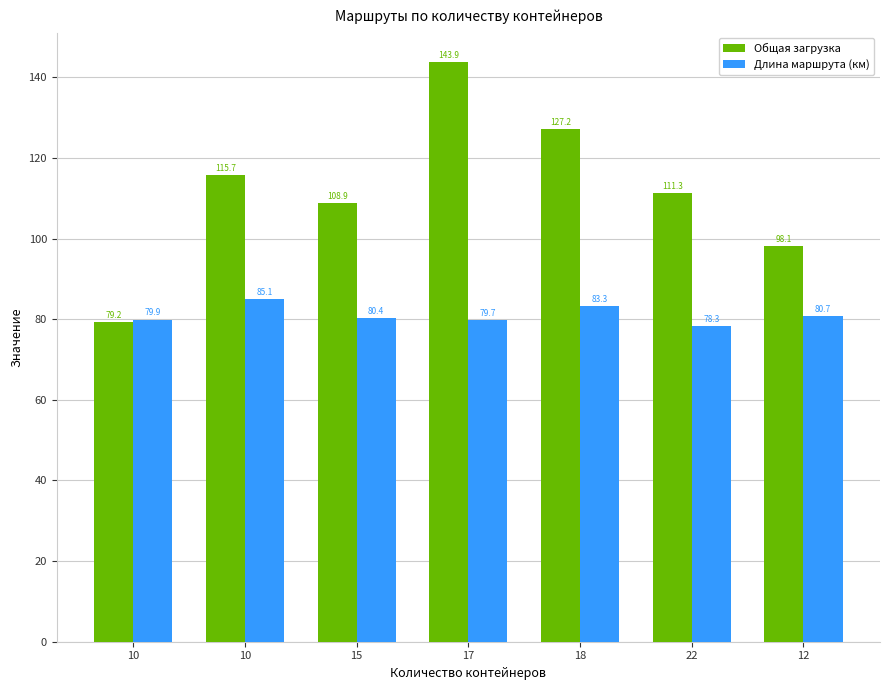

Does the chart contain any negative values?

No